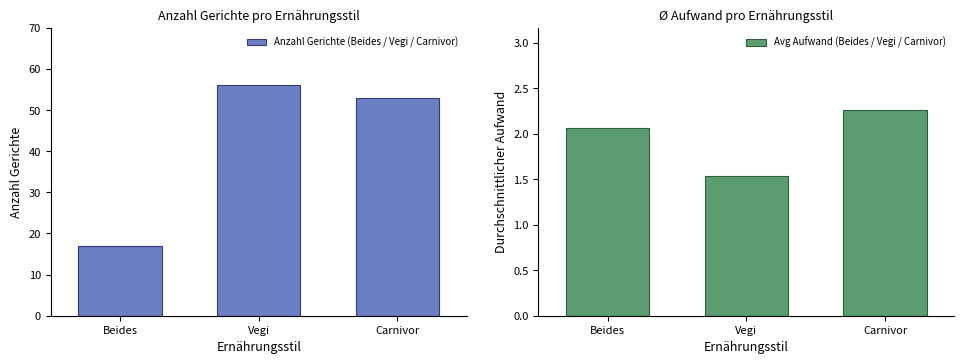

At which category is the sum across all series the highest?

Vegi